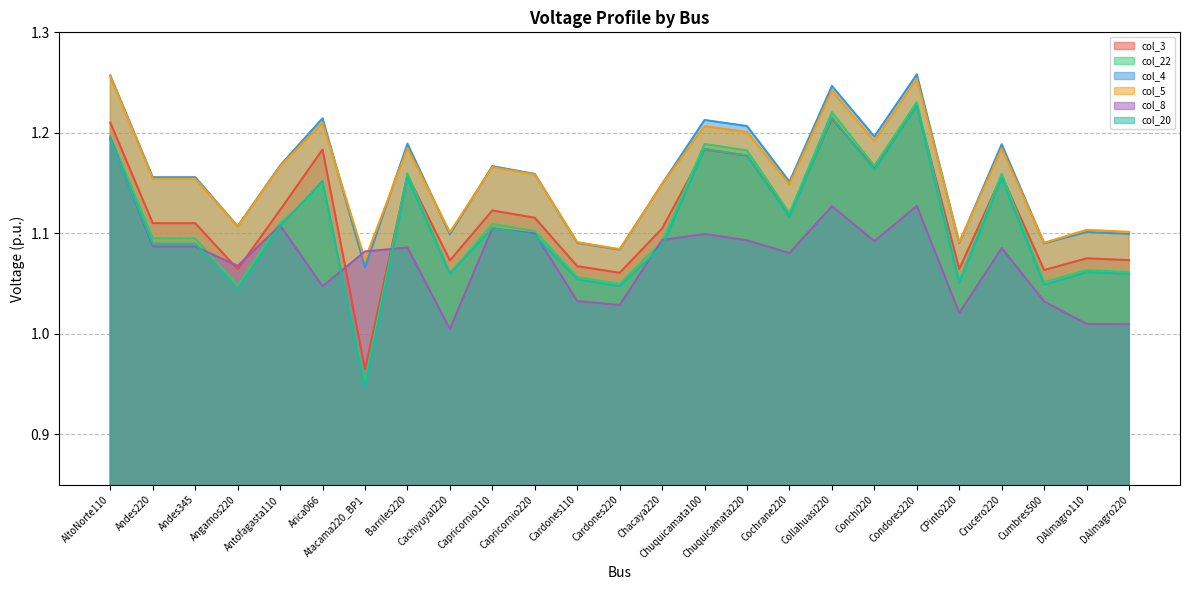

What value does the col_5 series have at DAlmagro220?

1.1